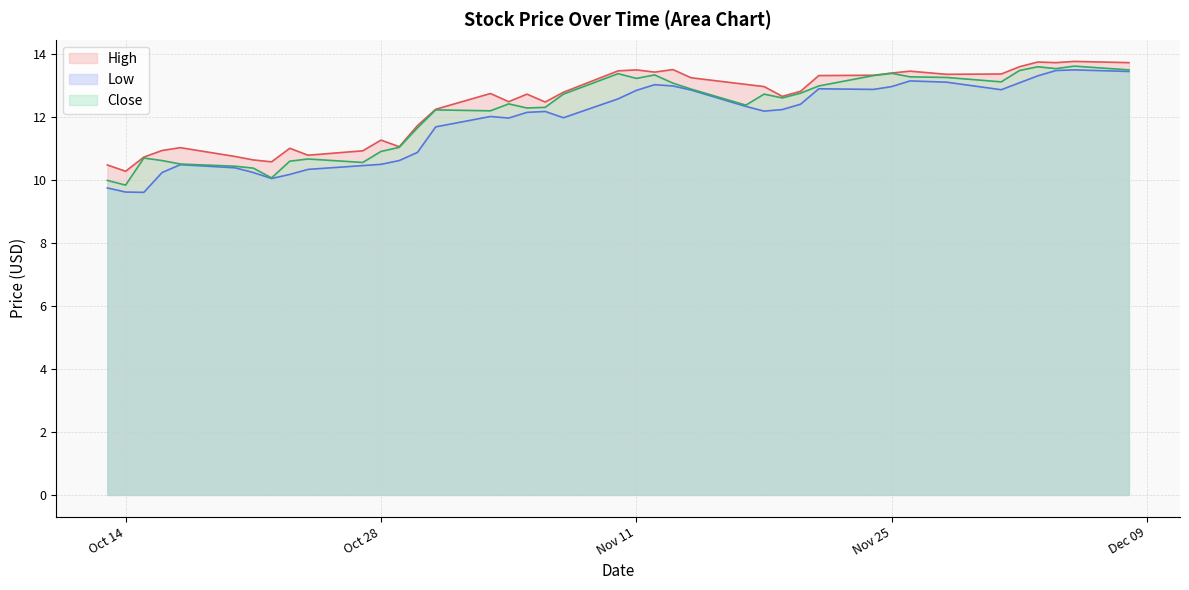

How many series are shown in this chart?

3